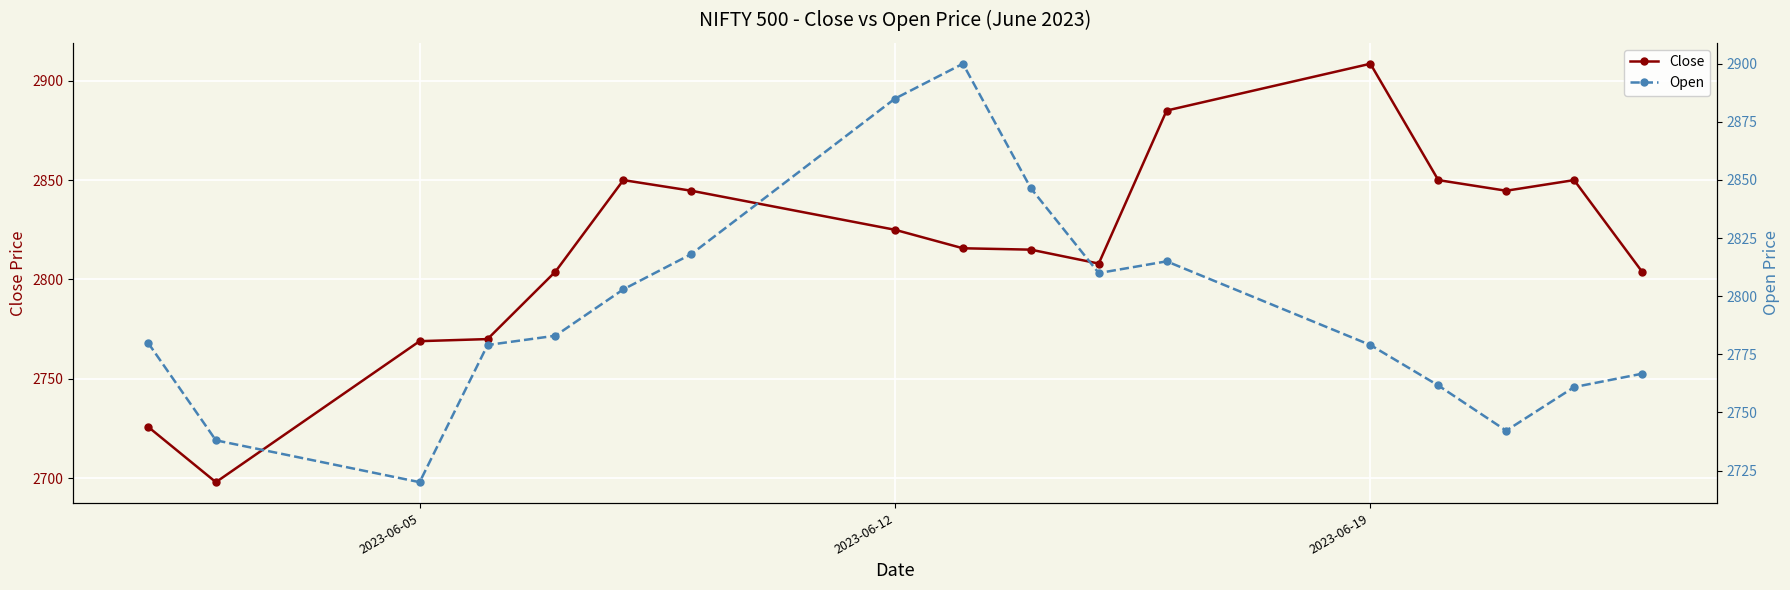

What is the maximum value for Open?

2900.0